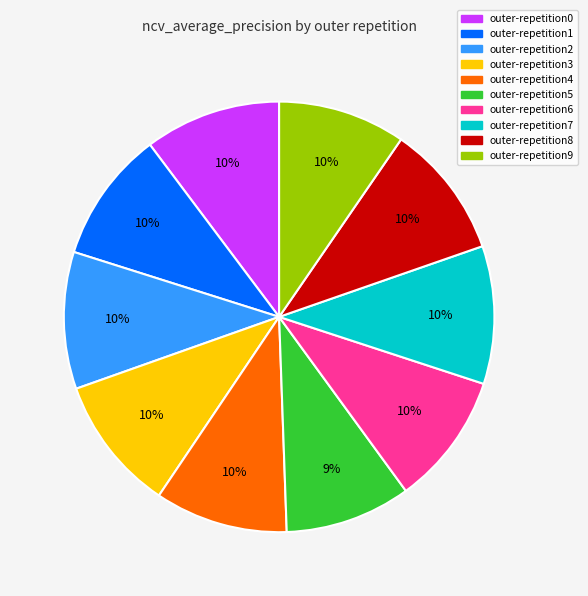

The outer-repetition5 slice represents 24% of the pie. True or false?

False